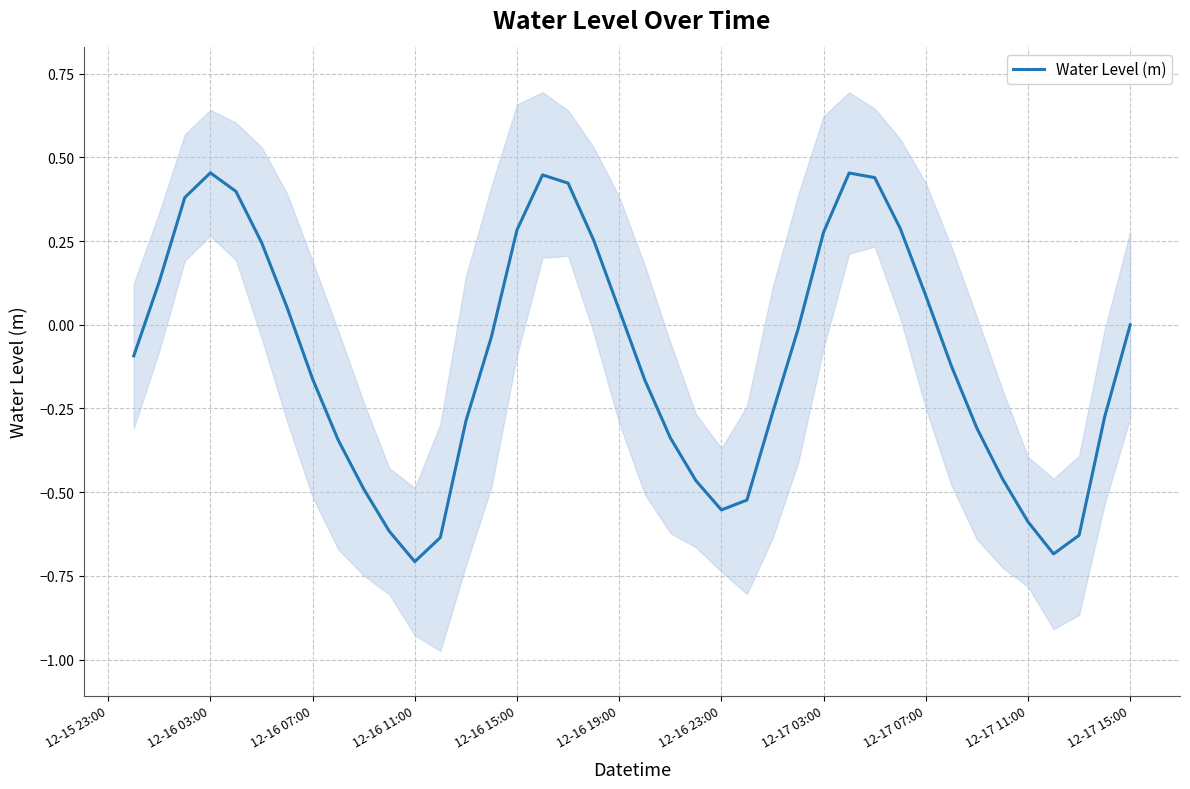

What is the lowest value of the Water Level (m) series?

-0.7